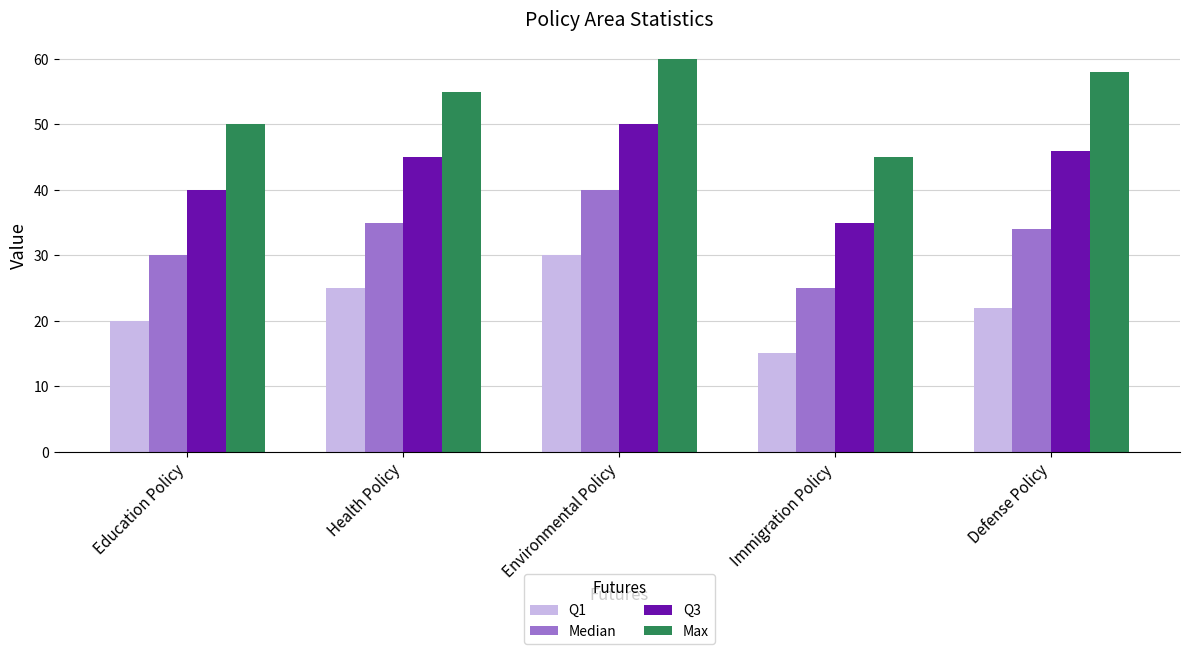

Rank the series by their average value, from lowest to highest.

Q1, Median, Q3, Max